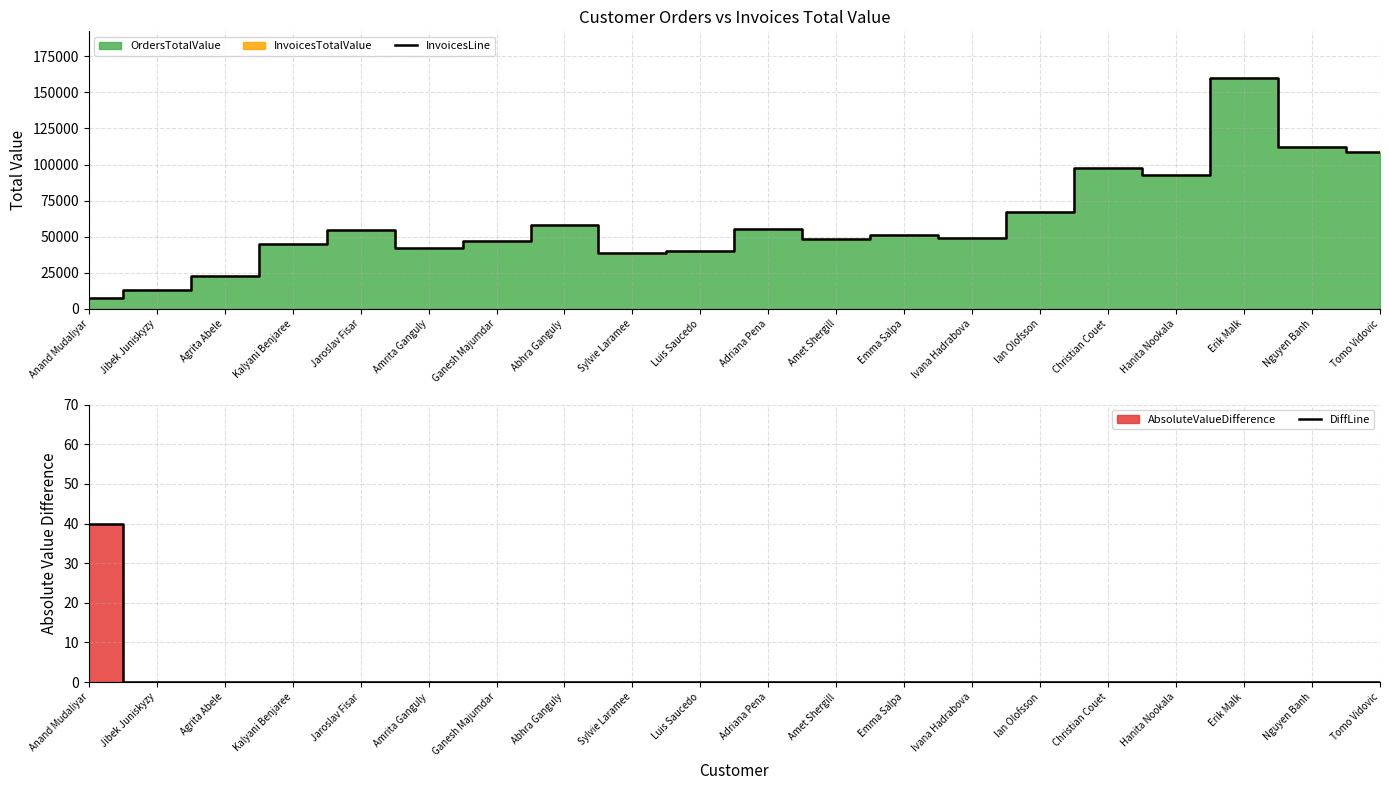

Reading left to right, list all the values displayed in this chart.

InvoicesLine: Anand Mudaliyar=7280.2	Jibek Juniskyzy=13208.1	Agrita Abele=22829.7	Kalyani Benjaree=44808.4	Jaroslav Fisar=54552.4	Amrita Ganguly=42138.2	Ganesh Majumdar=46772.2	Abhra Ganguly=58243.3	Sylvie Laramee=38734.5	Luis Saucedo=40036.8	Adriana Pena=55629.1	Amet Shergill=48685.8	Emma Salpa=51439.3	Ivana Hadrabova=49336.9	Ian Olofsson=66913.9	Christian Couet=97806.6	Hanita Nookala=92791.6	Erik Malk=160249.0	Nguyen Banh=111939.5	Tomo Vidovic=108959.4
DiffLine: Anand Mudaliyar=40.0	Jibek Juniskyzy=0.0	Agrita Abele=0.0	Kalyani Benjaree=0.0	Jaroslav Fisar=0.0	Amrita Ganguly=0.0	Ganesh Majumdar=0.0	Abhra Ganguly=0.0	Sylvie Laramee=0.0	Luis Saucedo=0.0	Adriana Pena=0.0	Amet Shergill=0.0	Emma Salpa=0.0	Ivana Hadrabova=0.0	Ian Olofsson=0.0	Christian Couet=0.0	Hanita Nookala=0.0	Erik Malk=0.0	Nguyen Banh=0.0	Tomo Vidovic=0.0